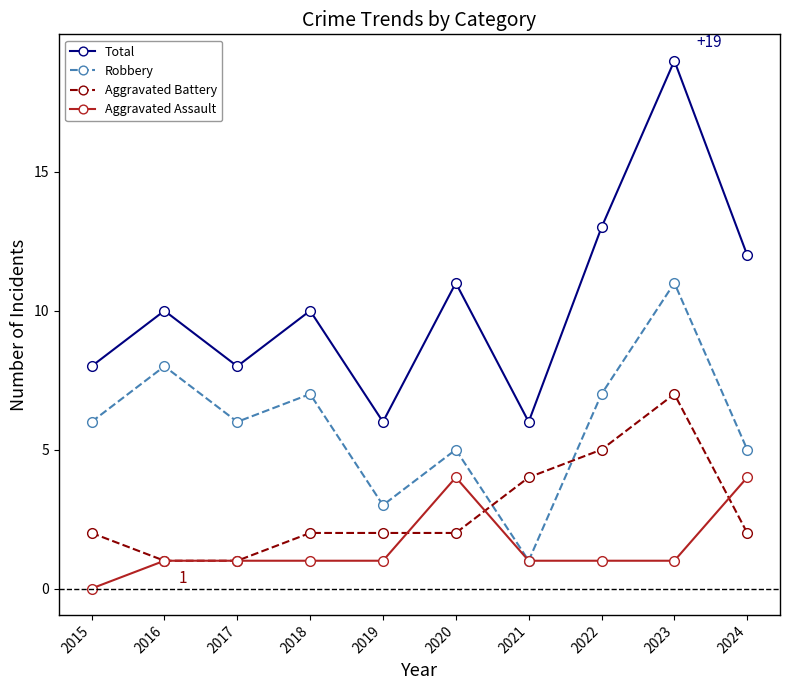

Between 2022 and 2023, which series saw the biggest shift?

Total